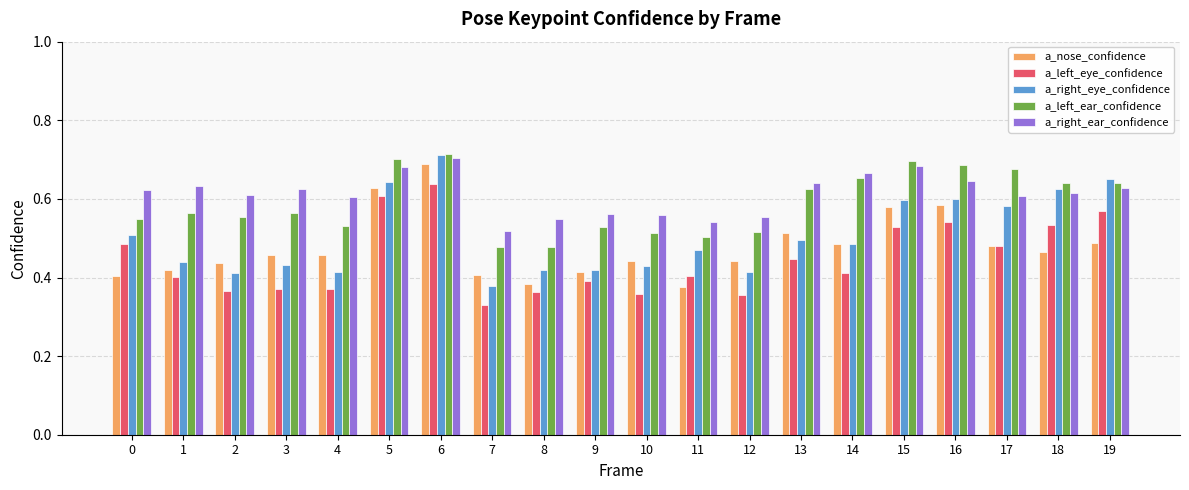

Which series has the largest total across all categories?

a_right_ear_confidence